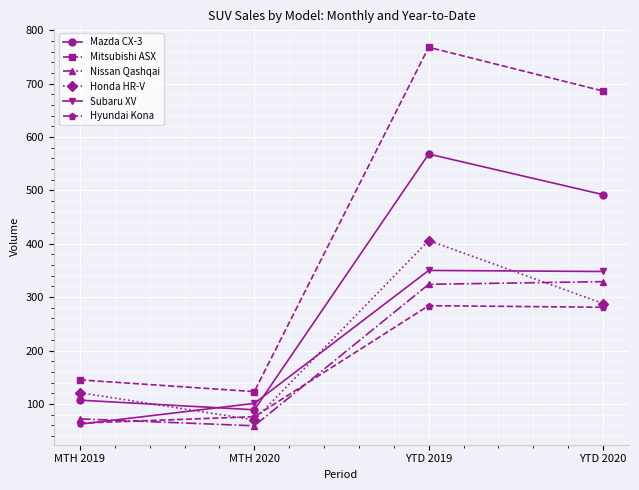

How many values in the Subaru XV series are below 348?

2